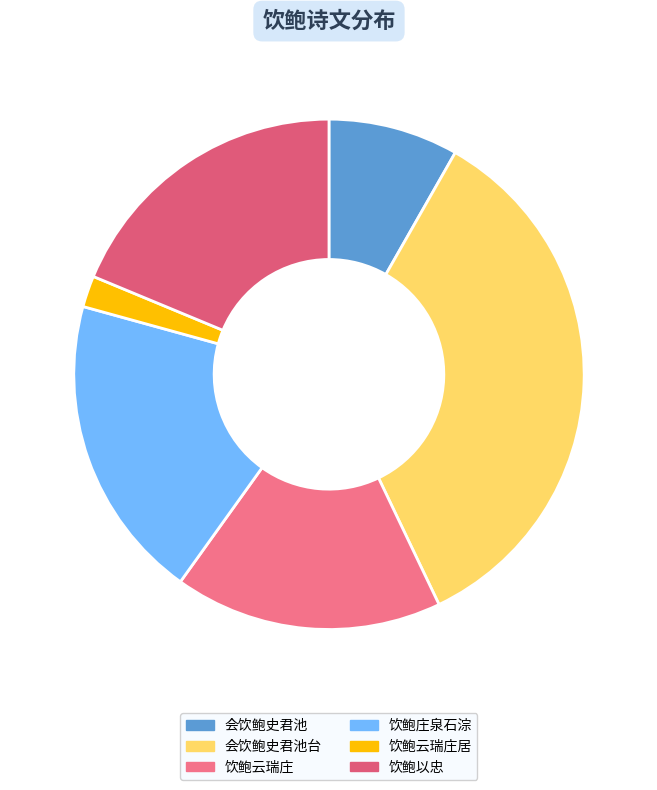

How many slices are in this pie chart?

6